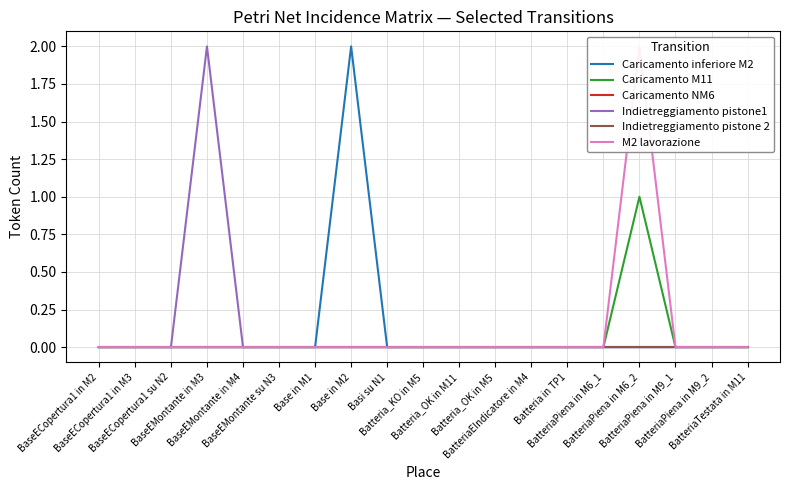

Which category has the lowest value in the Caricamento M11 series?

BaseECopertura1 in M2